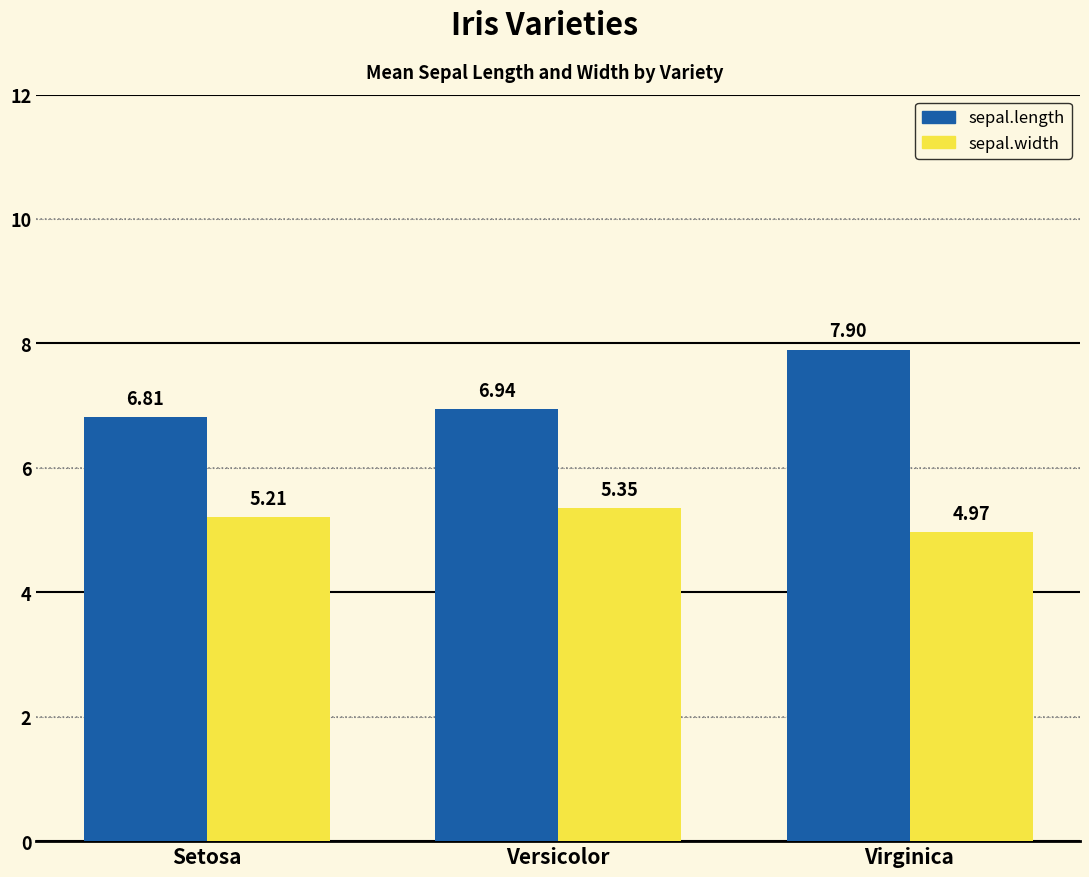

Are the bars horizontal?

No